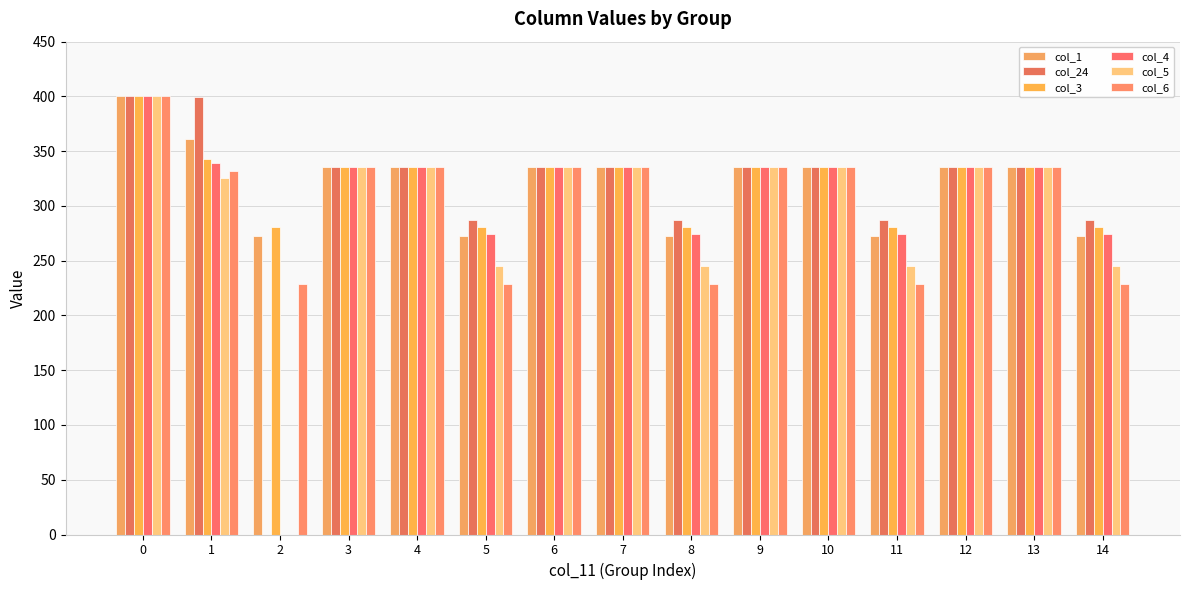

Which series has the largest total across all categories?

col_3